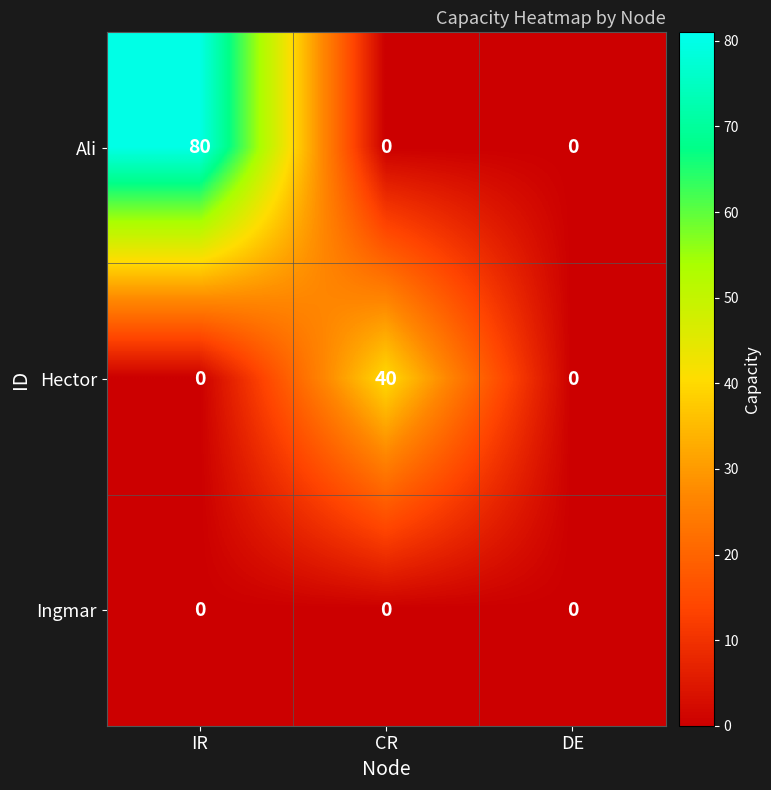

Count the Hector values in the range 0 to 40.

3